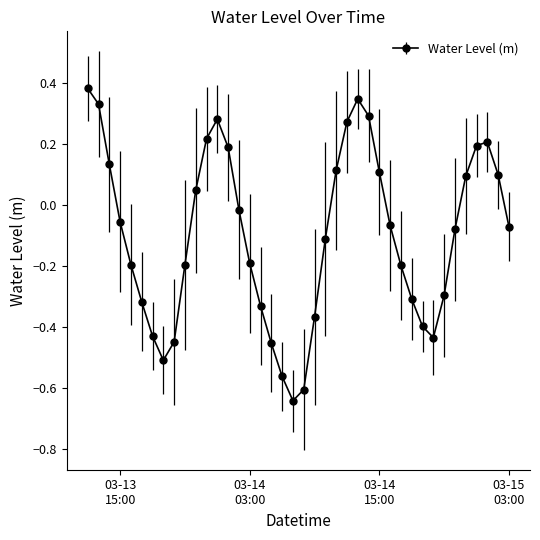

True or false: the data has more than 1 interior local peaks.

True